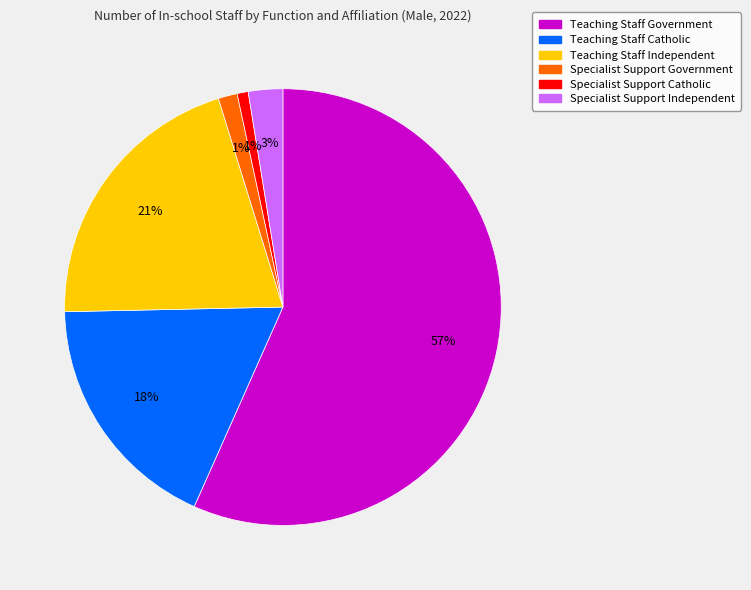

Does any single category account for the majority?

Yes